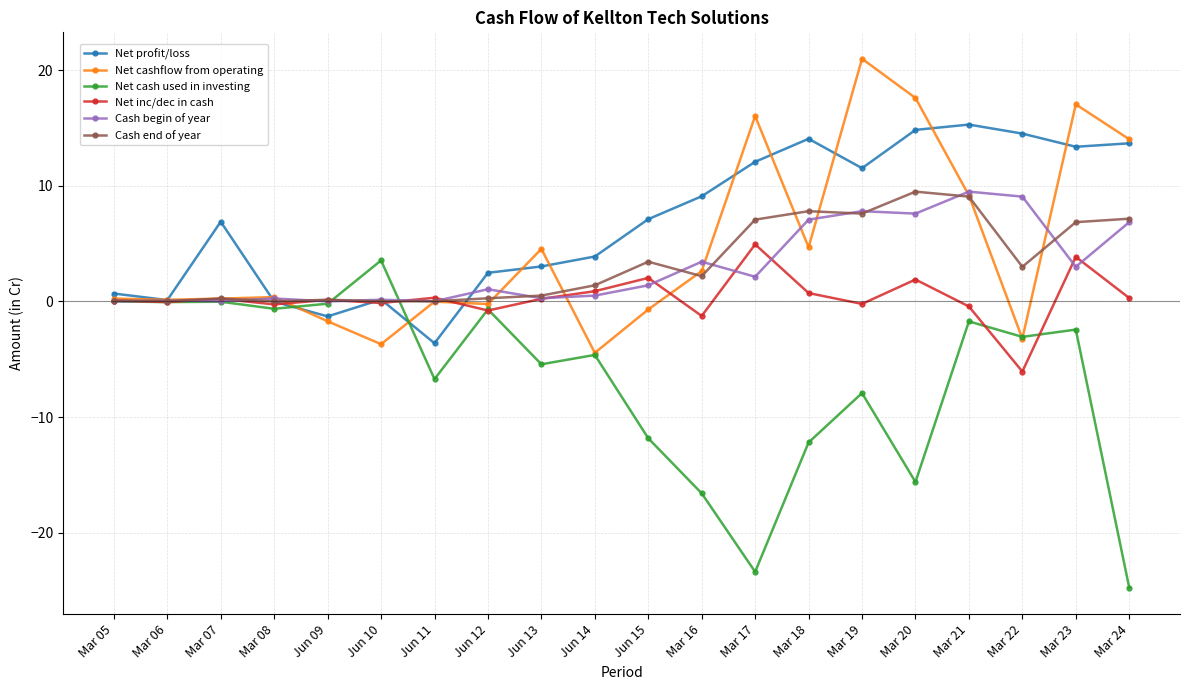

Does the chart have visible grid lines?

Yes